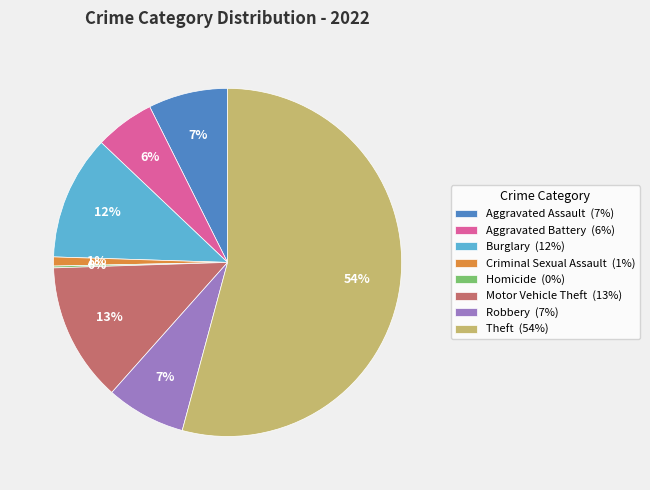

Is Criminal Sexual Assault the majority of the pie?

No